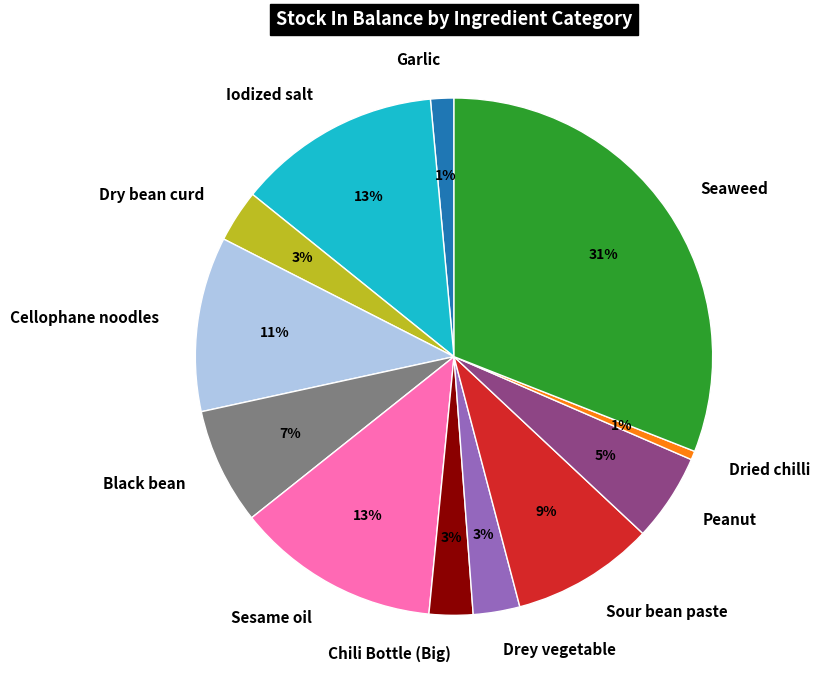

Is it true that Sour bean paste is 23% of the pie?

False